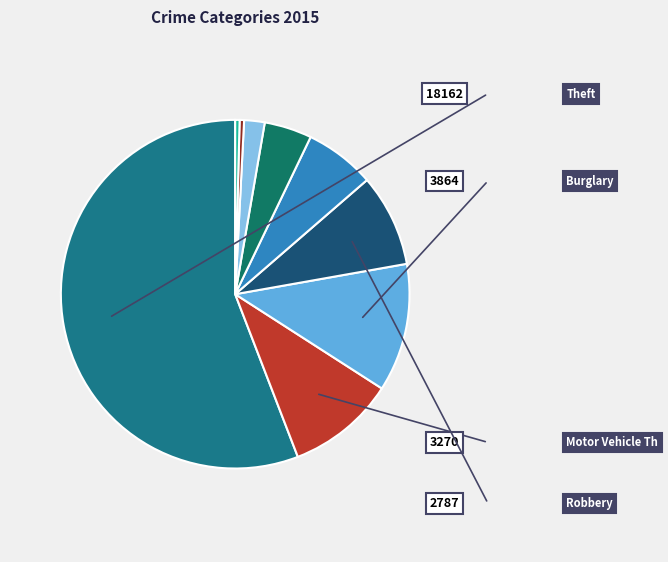

Which slice is the smallest?

Arson